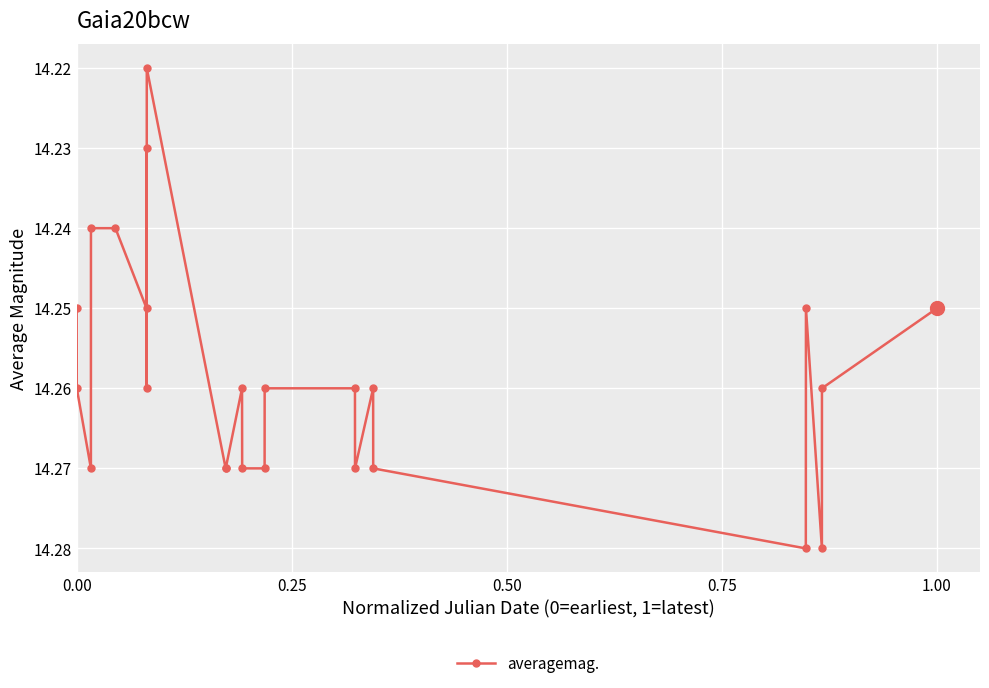

True or false: there are more than 2 points higher than both neighbors.

True